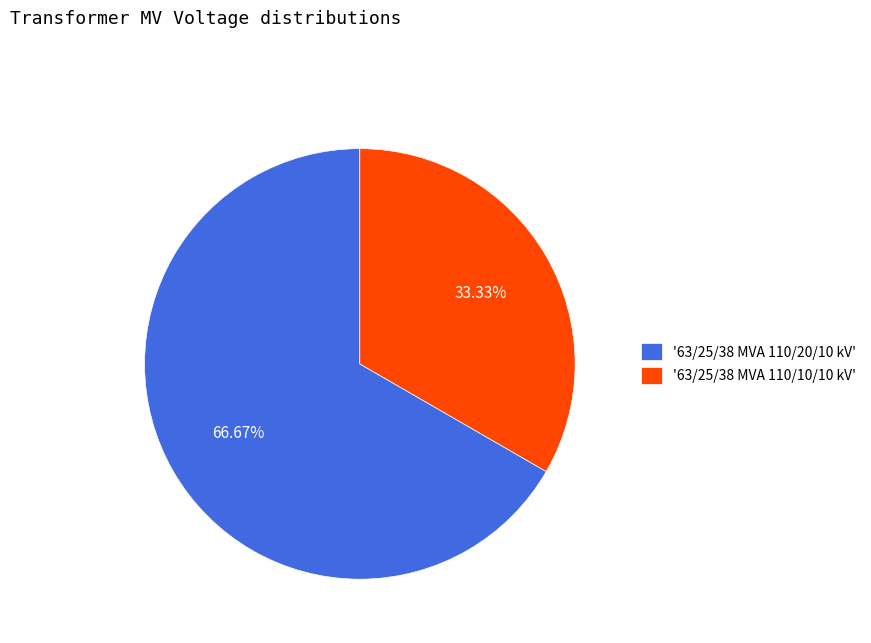

Does any single category account for the majority?

Yes